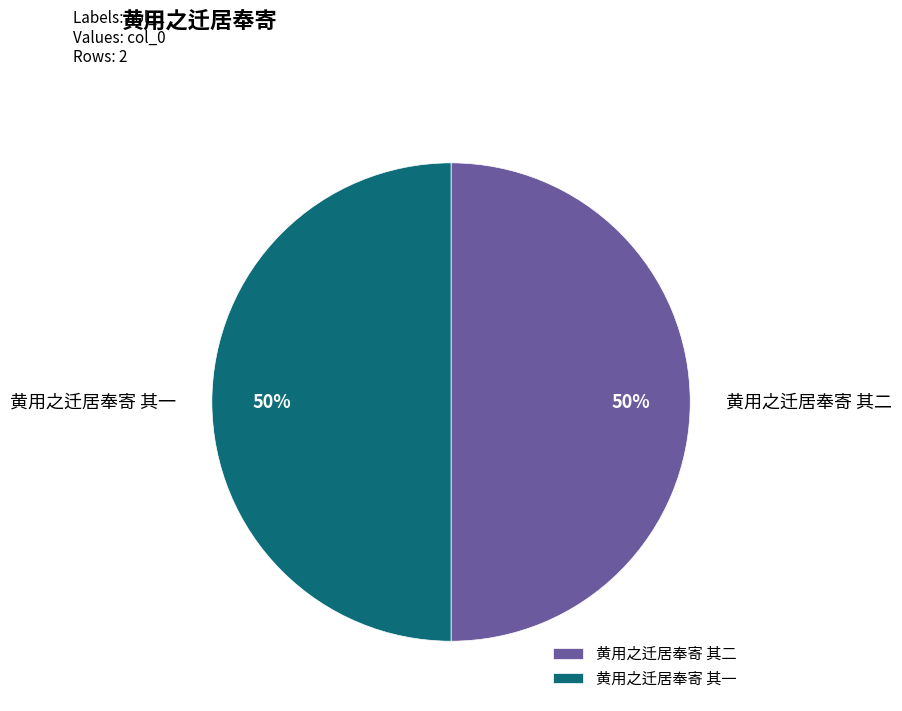

What is the ratio of the value at 黄用之迁居奉寄 其一 to the value at 黄用之迁居奉寄 其二?

1.0